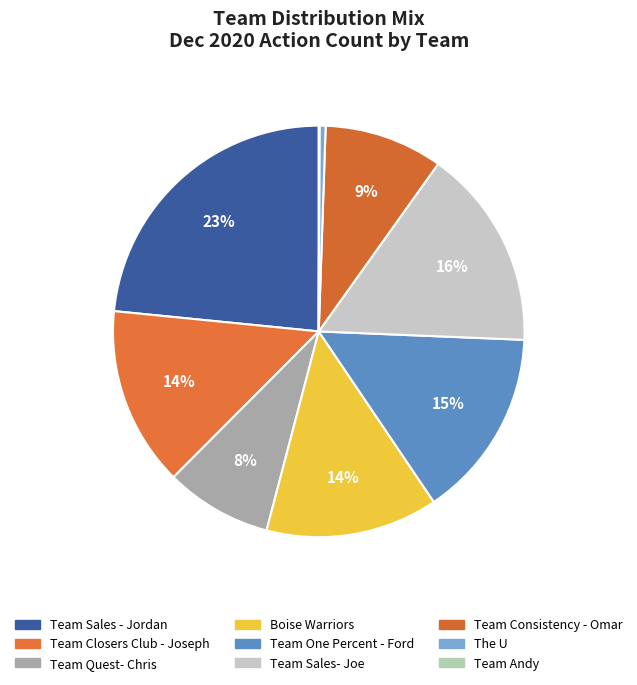

Is the sum of Team Quest- Chris and Team Sales - Jordan greater than half?

No